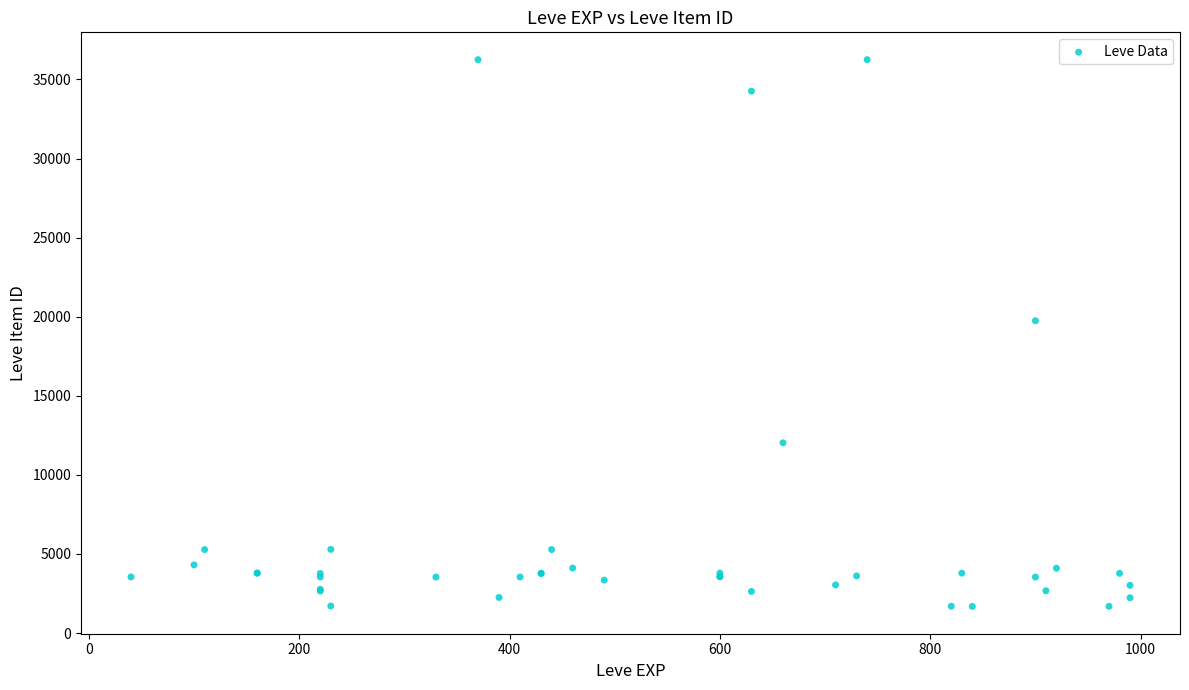

What Y value in the scatter plot is closest to 18967?

19744